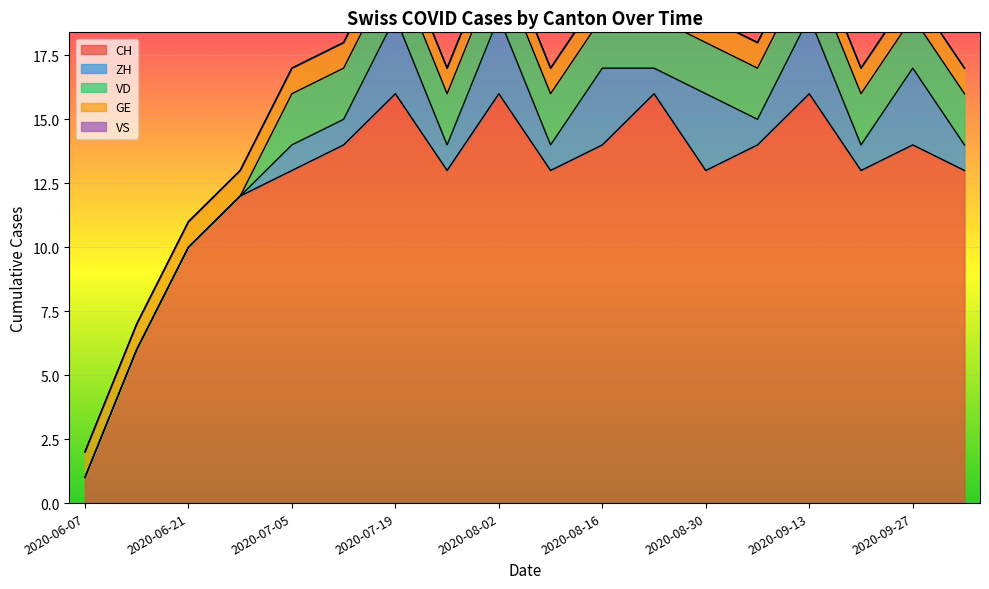

What is the spread (max minus min) of values at 2020-07-05?

13